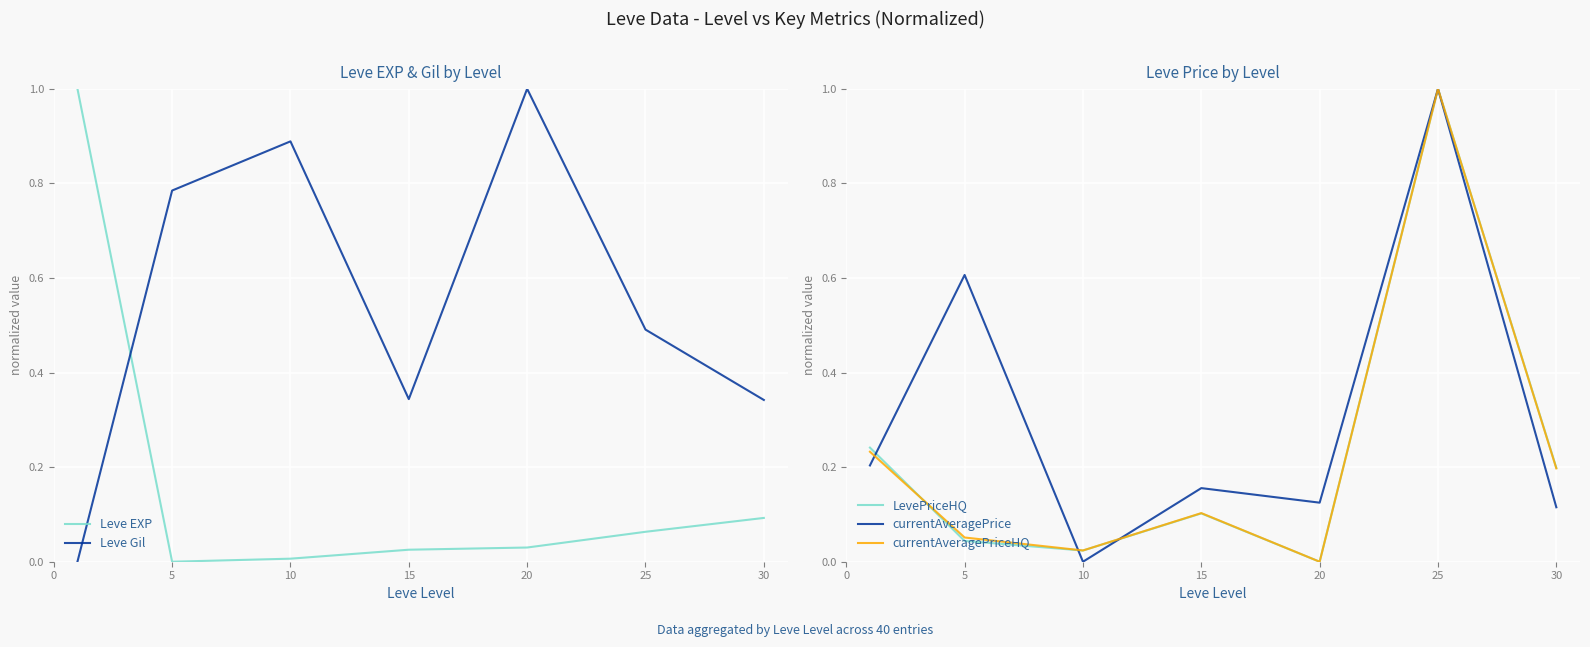

What is the value of the Leve Gil point at the 2nd from the left?

0.8